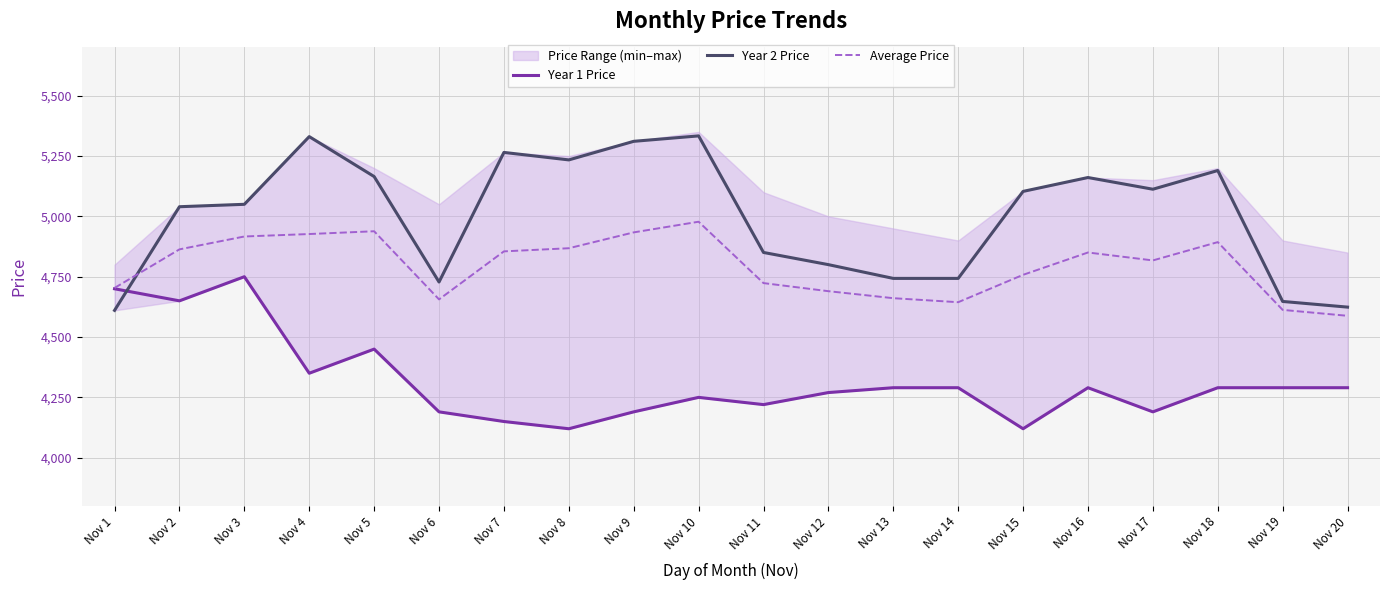

True or false: Average Price and Year 1 Price cross at least once.

False